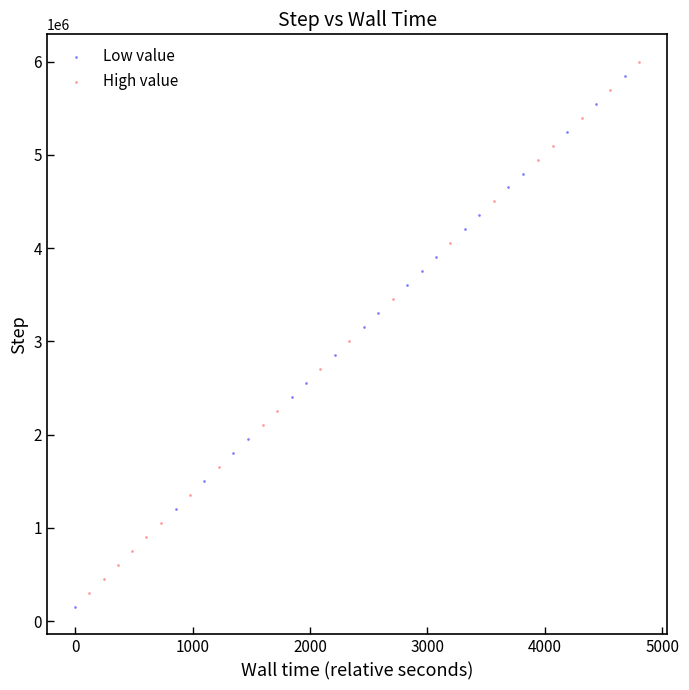

What are all the series names shown in the legend?

Low value, High value